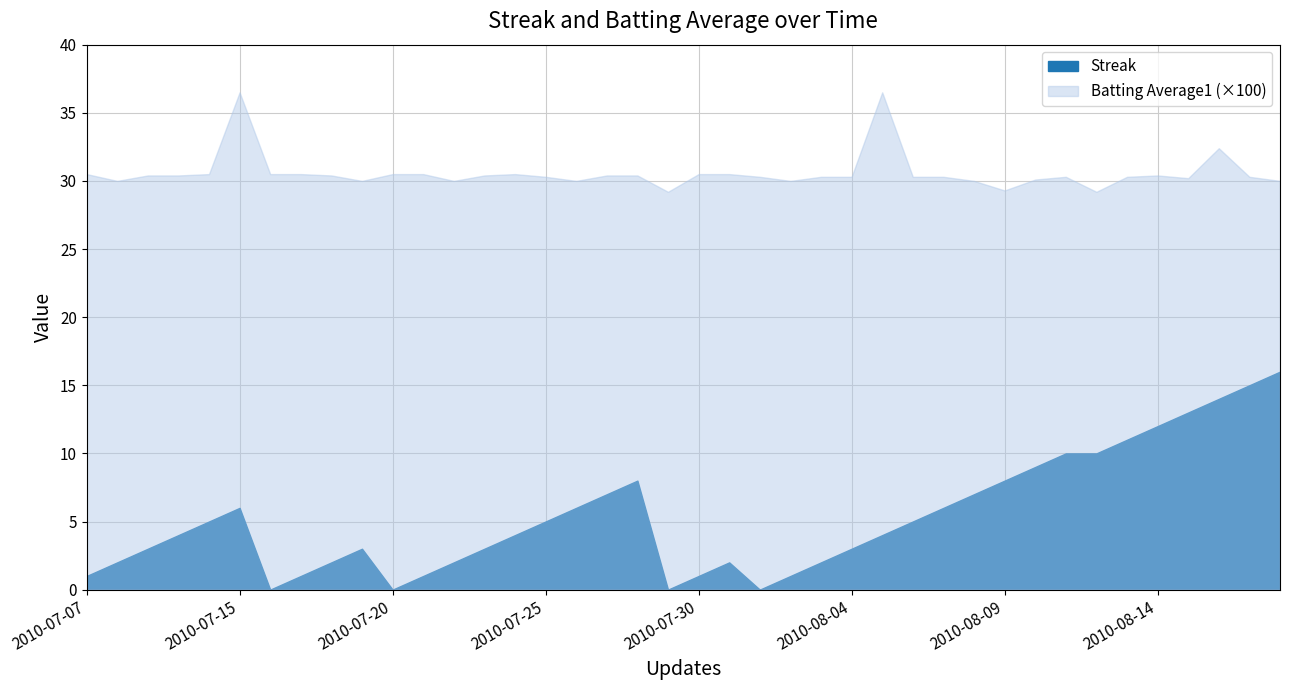

At which category does Streak reach its first local peak?

2010-07-15